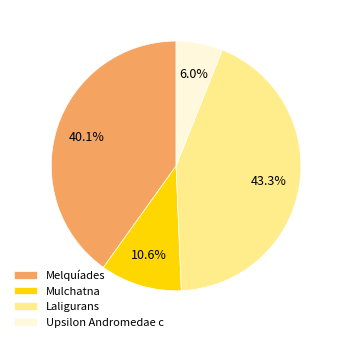

To the nearest percent, what portion does Mulchatna represent?

11%